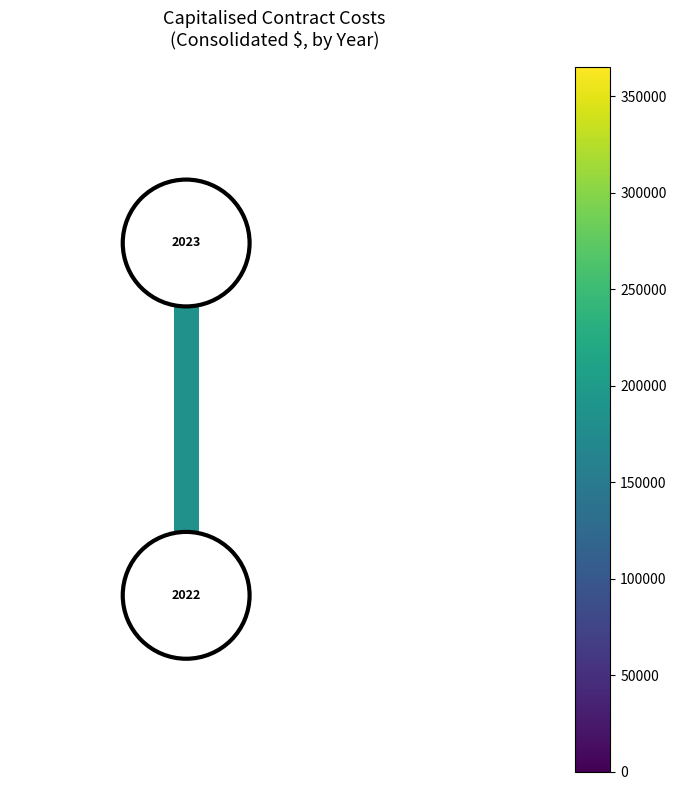

What is the difference between the maximum and minimum values?

1